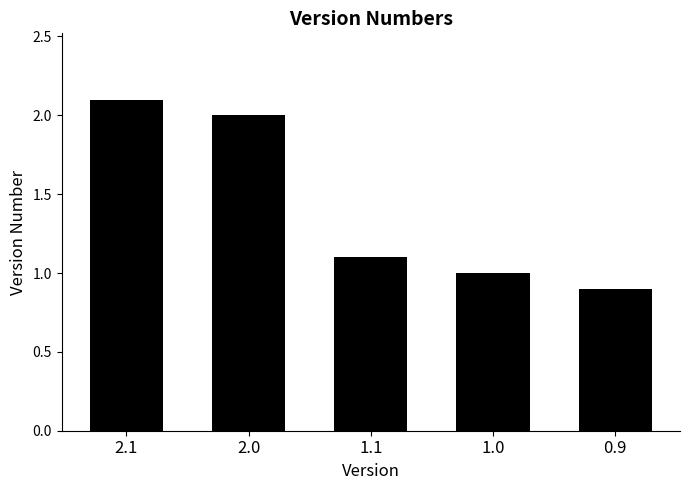

Reading left to right, transcribe all the data shown in this chart.

2.1=2.1	2.0=2.0	1.1=1.1	1.0=1.0	0.9=0.9